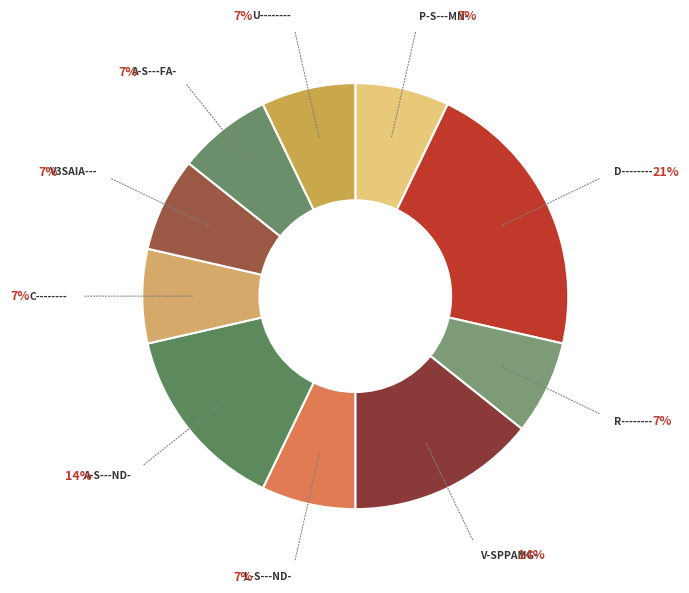

How many segments does this pie chart have?

10